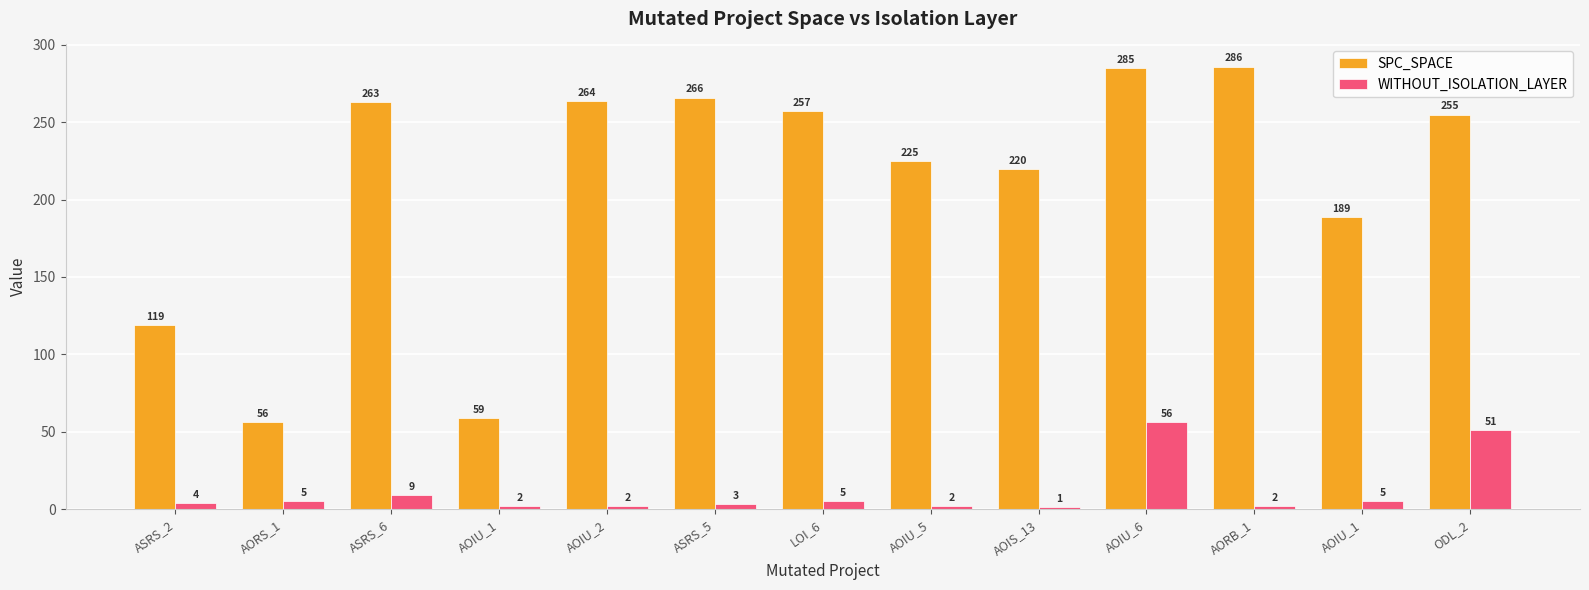

How many categories are shown in the chart?

13